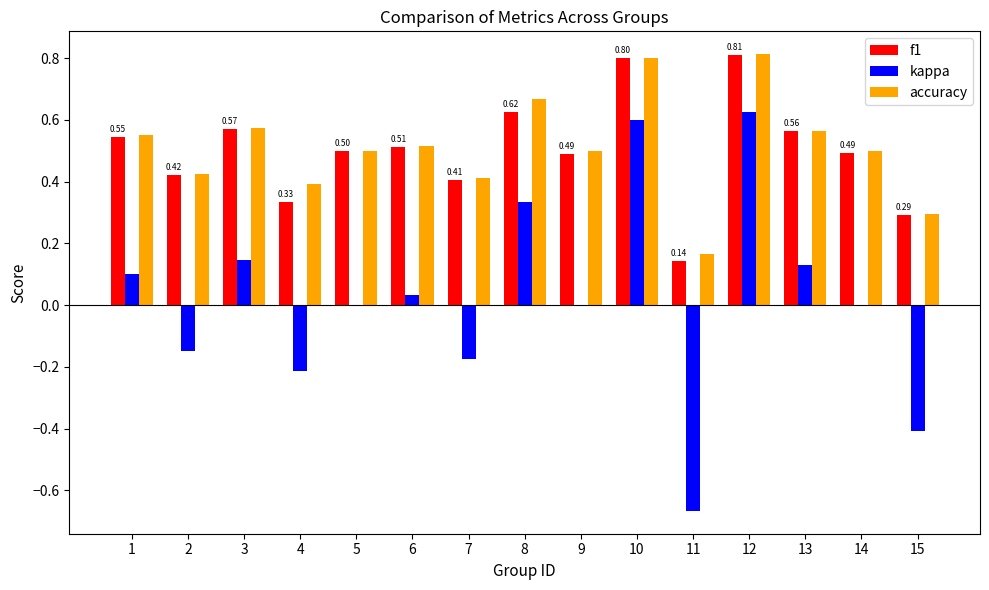

What is the total value across all series at 14?

1.0